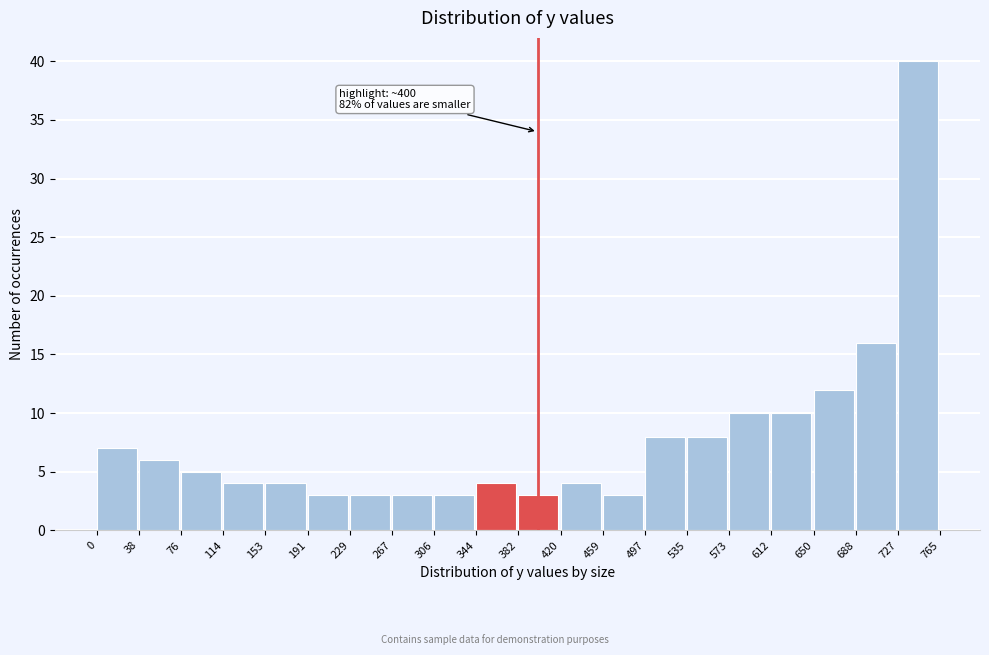

Which range on the x-axis has the tallest bar?

727 to 765